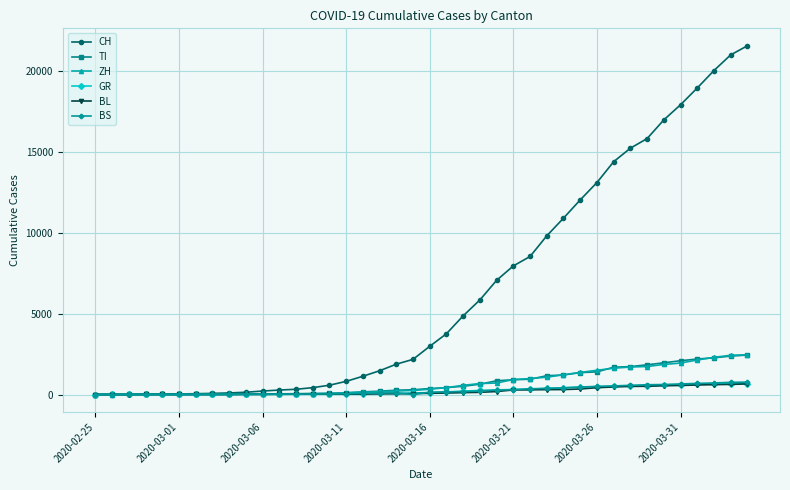

Which series has the widest spread of values?

CH